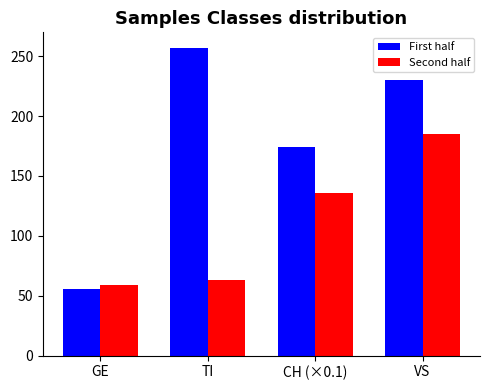

What is the total value across all series at CH (×0.1)?

310